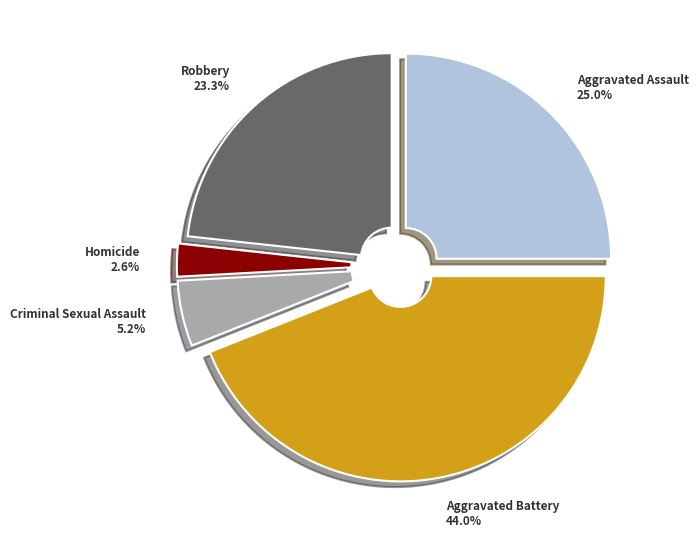

Is there a majority slice in this chart?

No